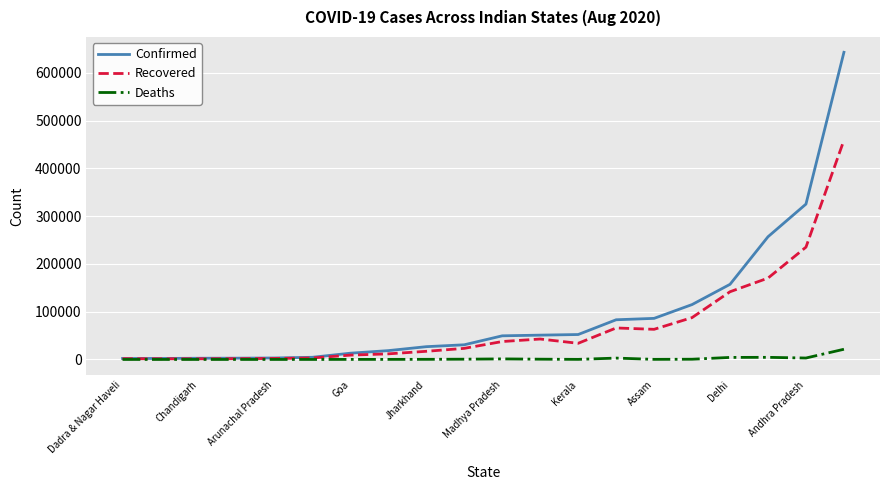

What are all the series names shown in the legend?

Confirmed, Recovered, Deaths